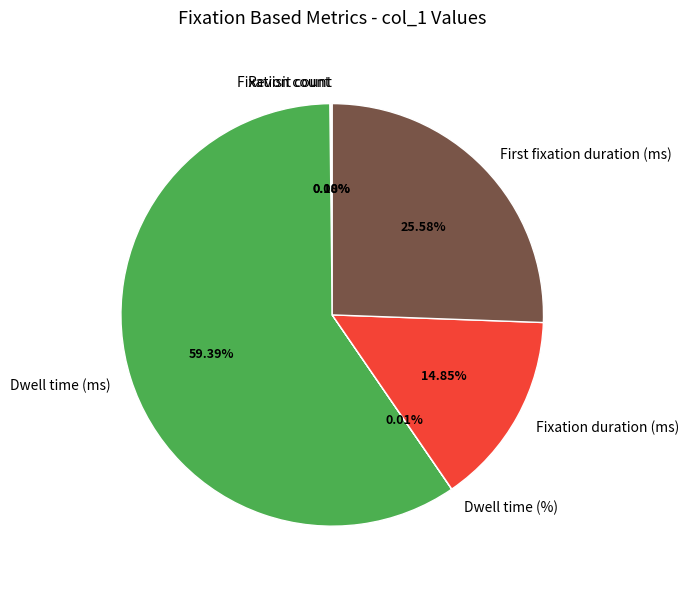

Which slice is the largest?

Dwell time (ms)